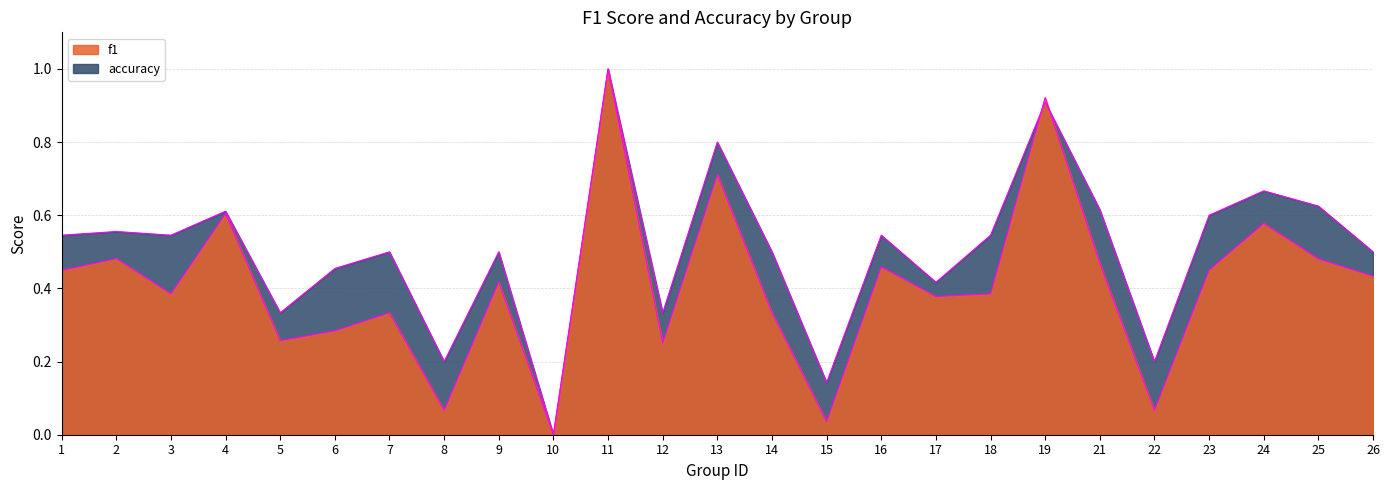

At which category does accuracy reach its first local peak?

2